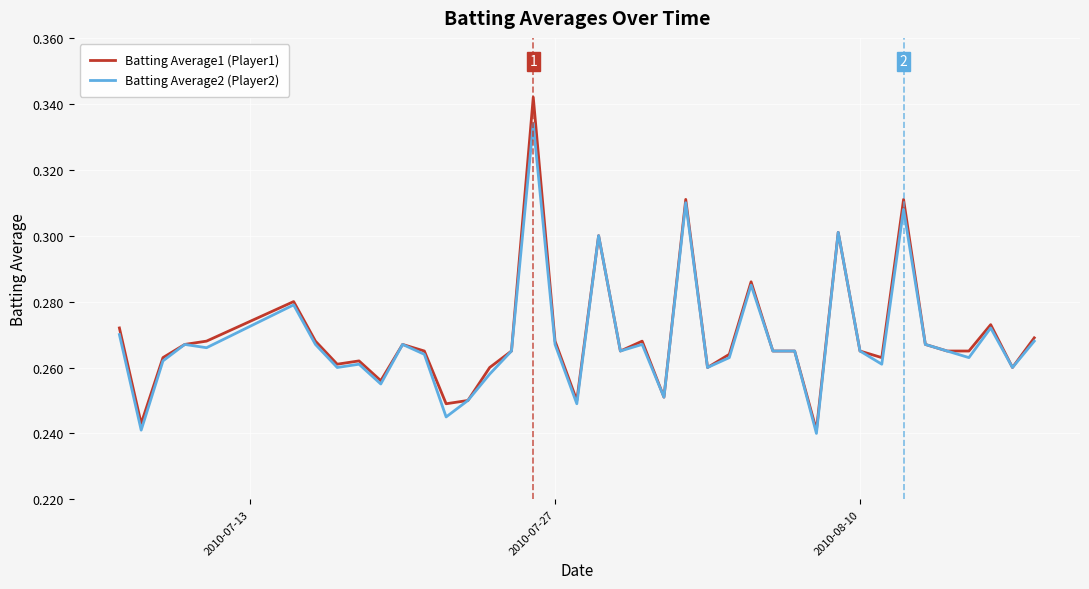

Rank the series by their maximum value, from lowest to highest.

Batting Average2 (Player2), Batting Average1 (Player1)